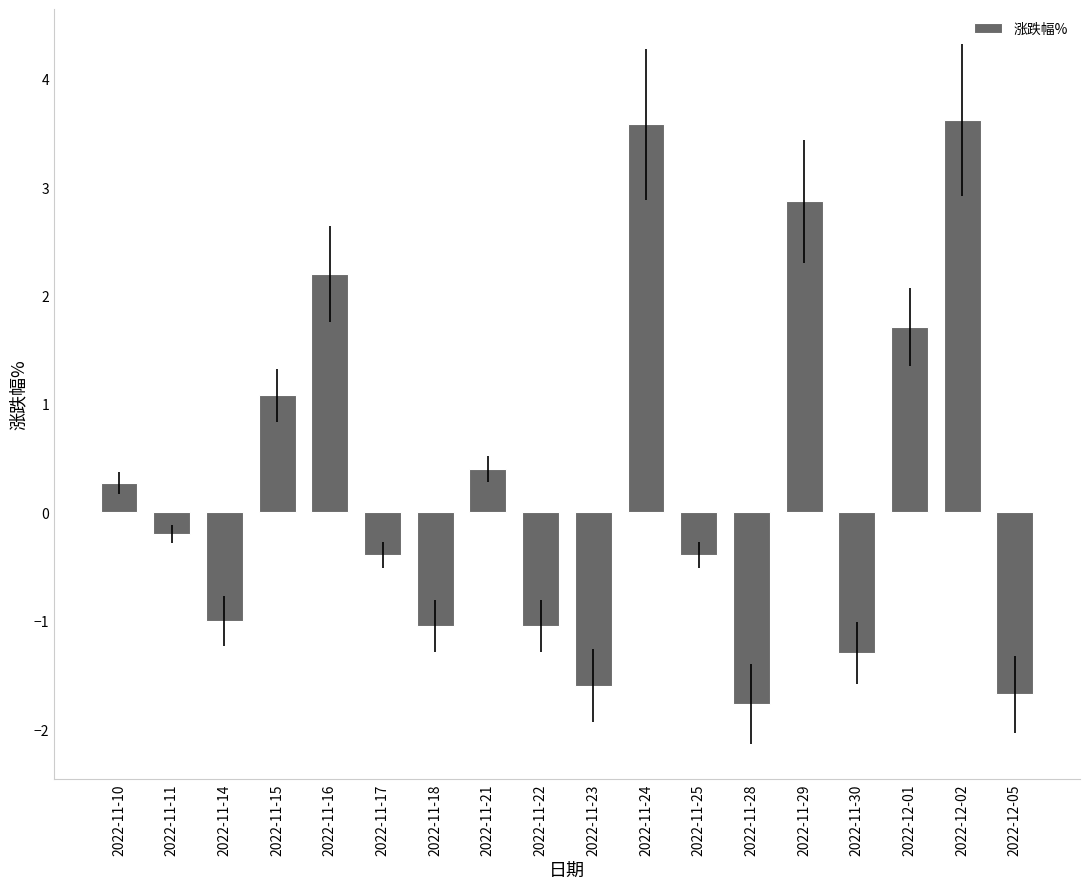

At which label does the data first exceed 0?

2022-11-10